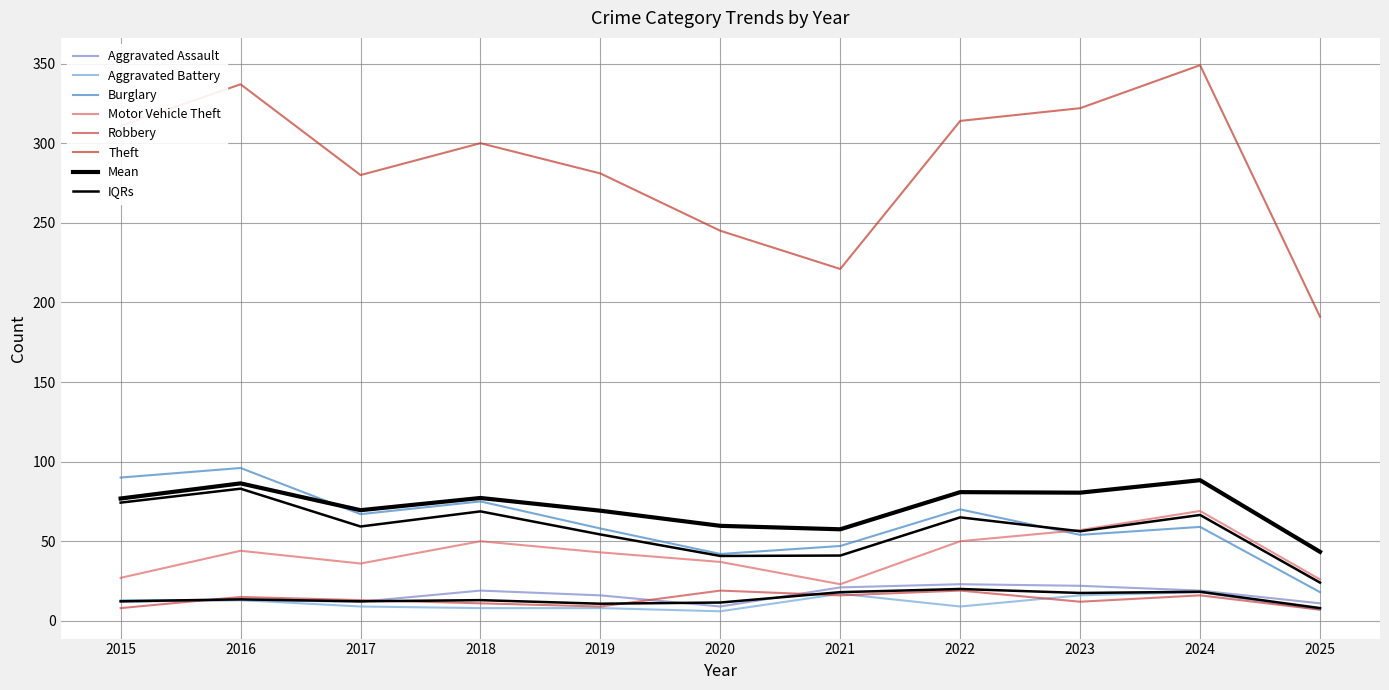

What is the difference between the maximum and second lowest values in the Motor Vehicle Theft series?

43